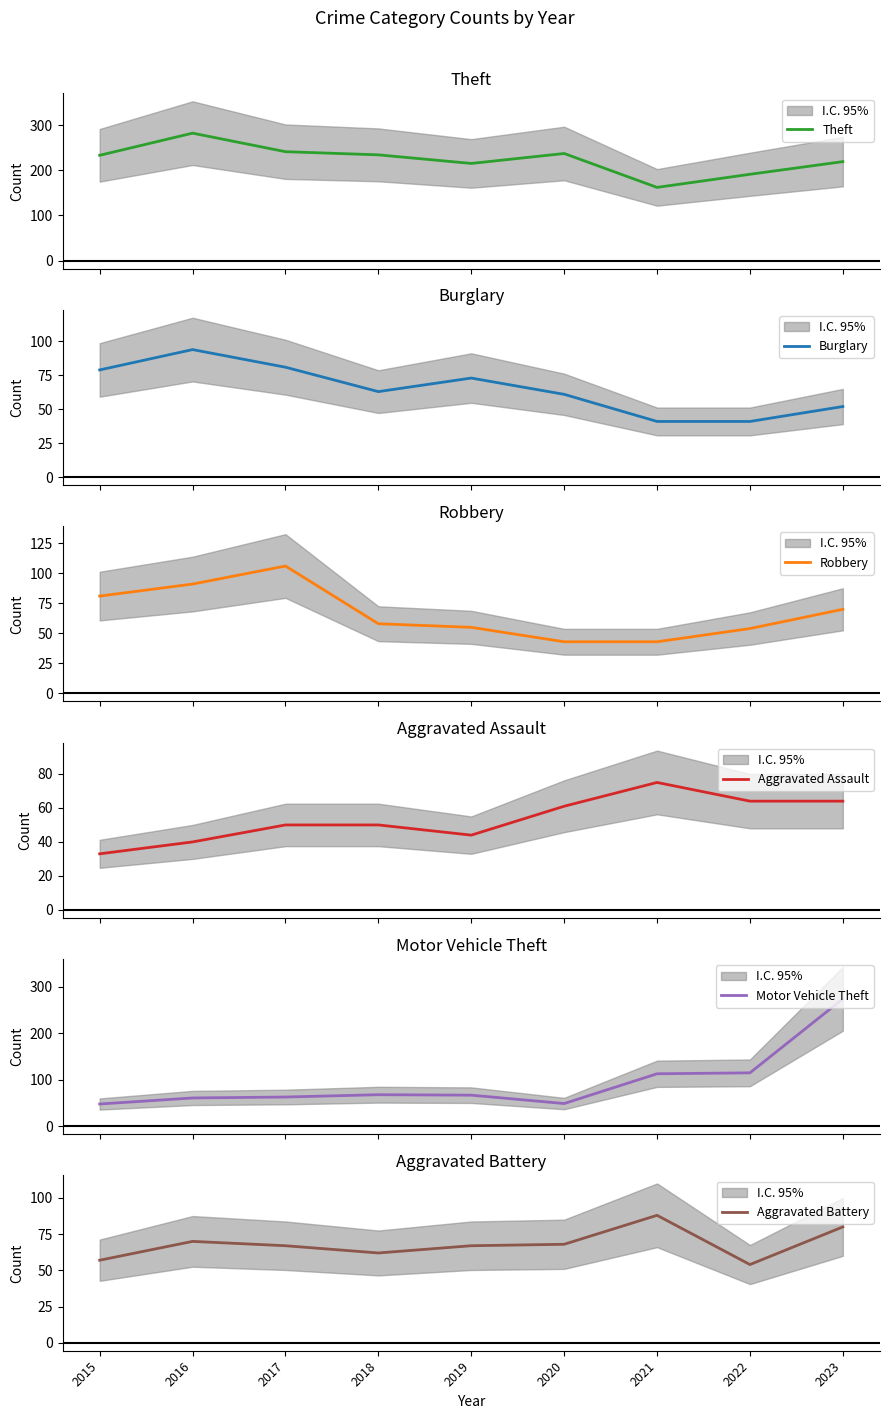

The value of Aggravated Assault at 2021 is 75. True or false?

True